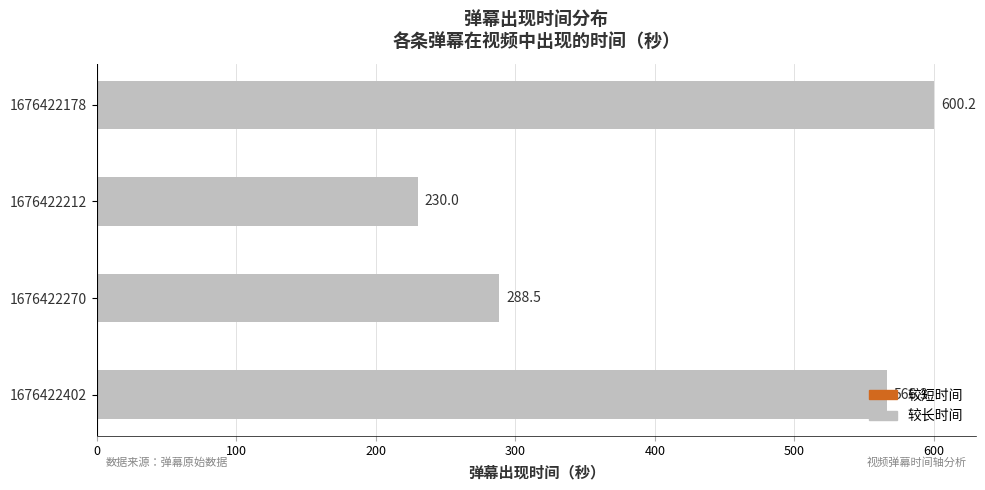

How many data points does each series have?

4